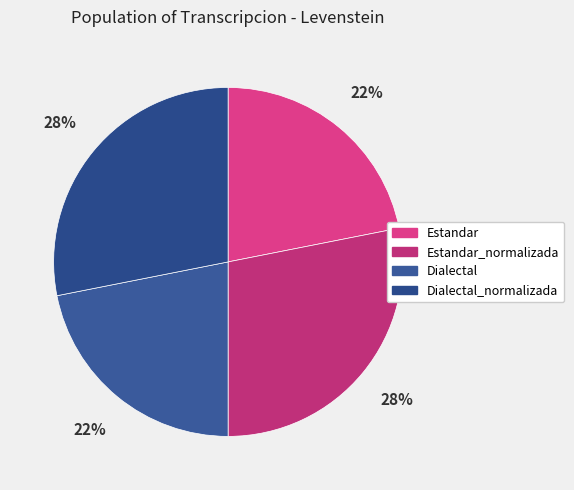

How many segments does this pie chart have?

4